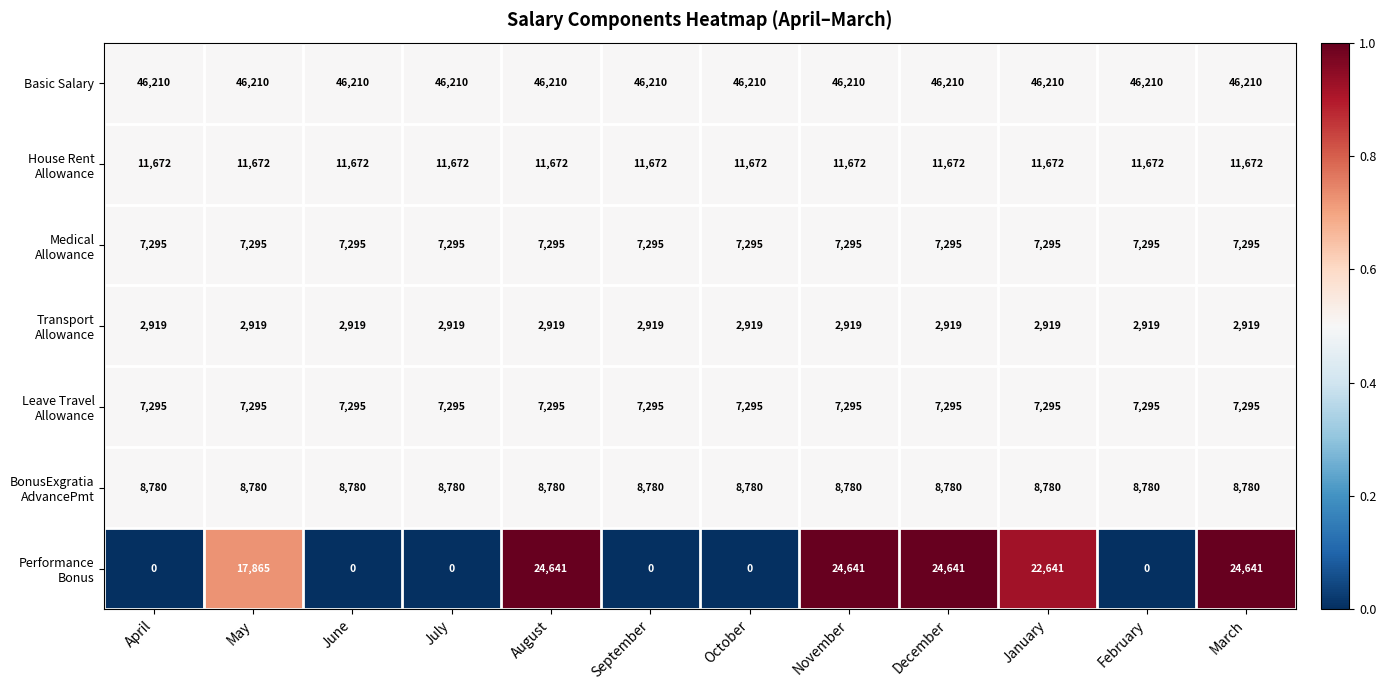

The value of Basic Salary at September is 46210. True or false?

True